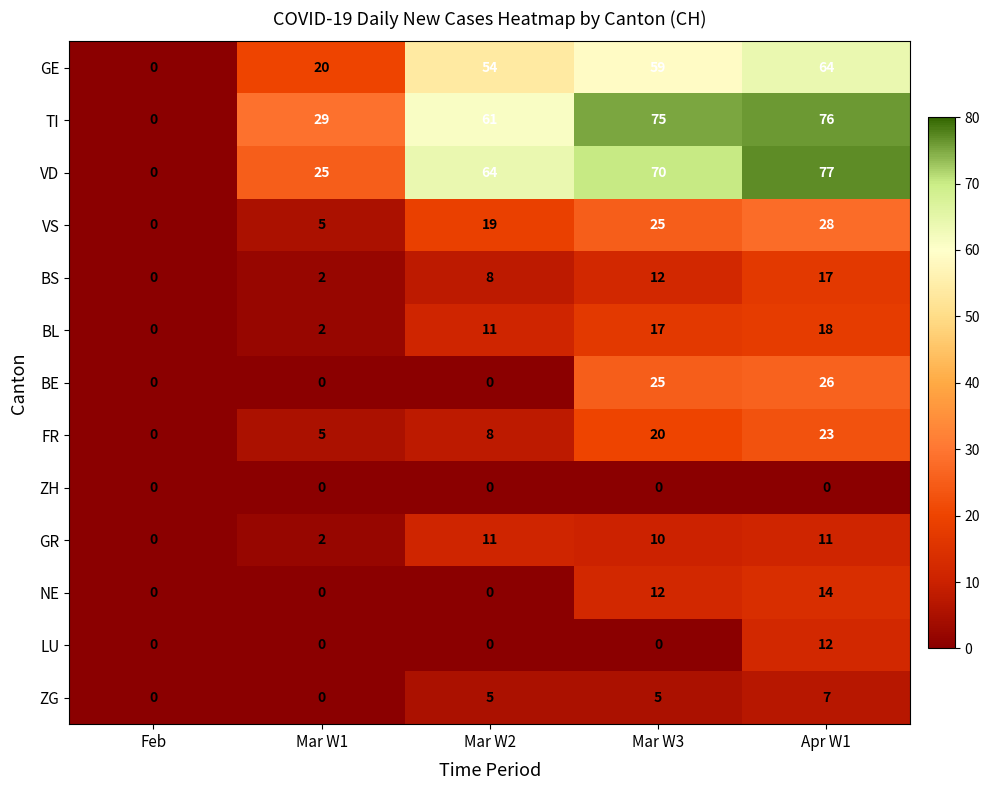

At which category is the sum across all series the highest?

Apr W1